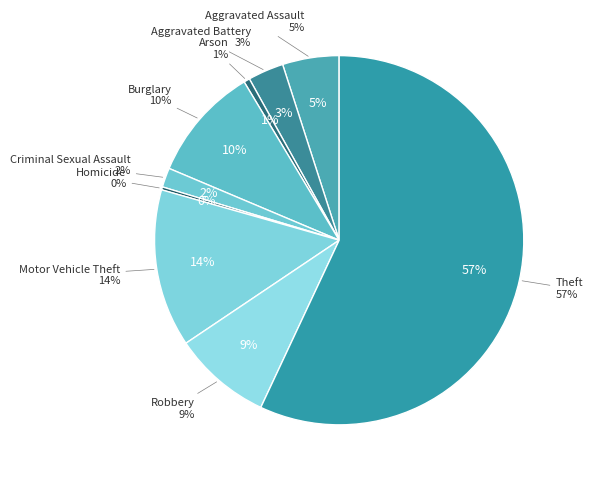

Rank the categories by value from lowest to highest.

Homicide, Arson, Criminal Sexual Assault, Aggravated Battery, Aggravated Assault, Robbery, Burglary, Motor Vehicle Theft, Theft